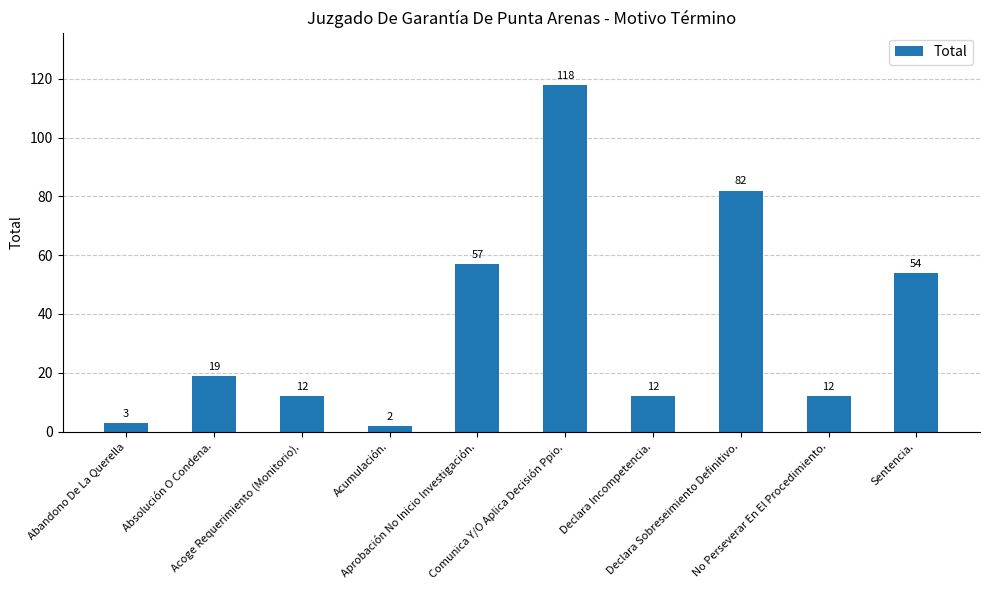

What is the label of the 5th bar from the left?

Aprobación No Inicio Investigación.